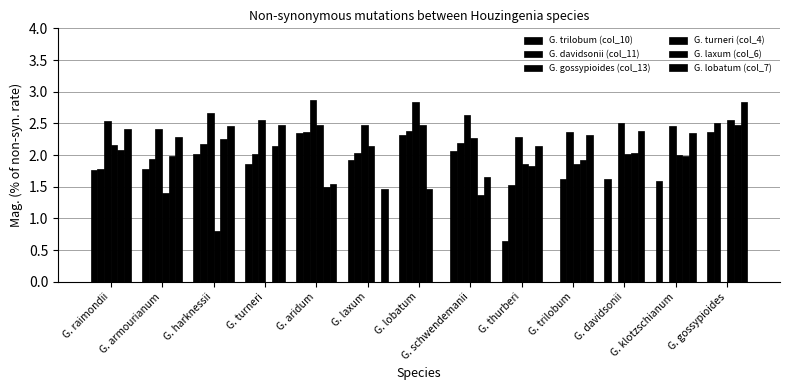

Does the chart contain stacked bars?

No